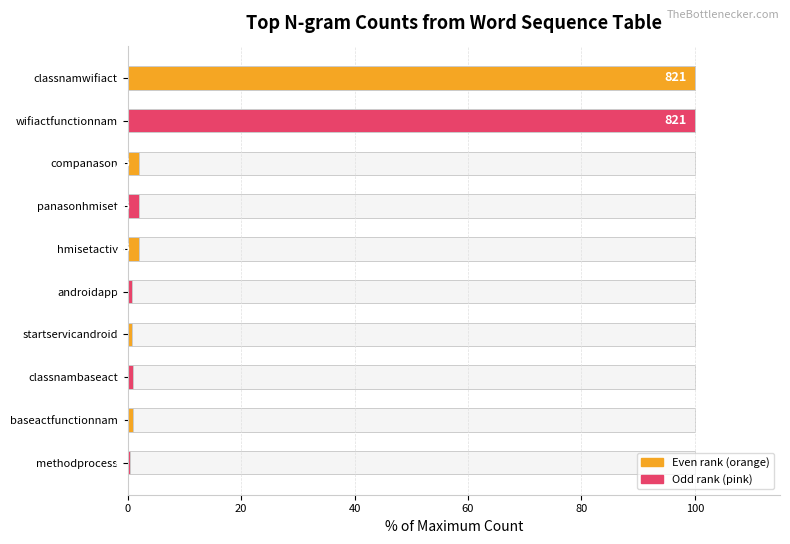

Reading left to right, list all the values displayed in this chart.

100.0	100.0	1.9	1.9	1.9	0.7	0.7	1.0	1.0	0.4